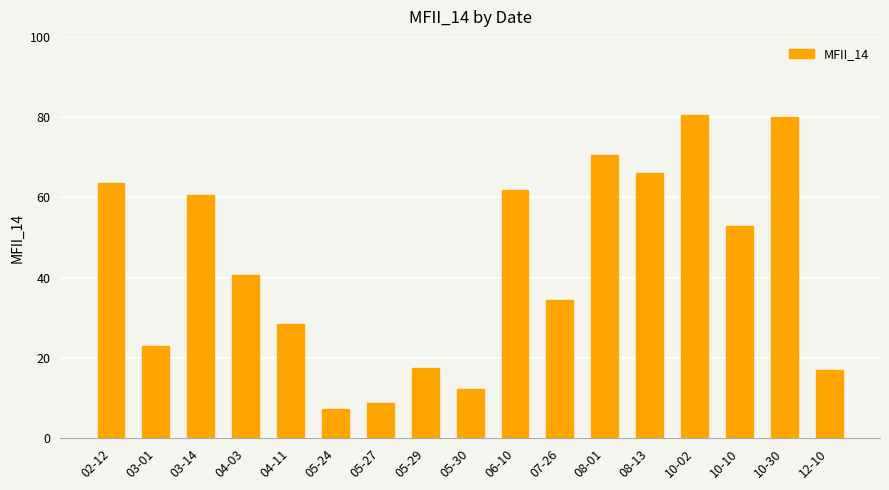

What is the sum of all values?

725.2